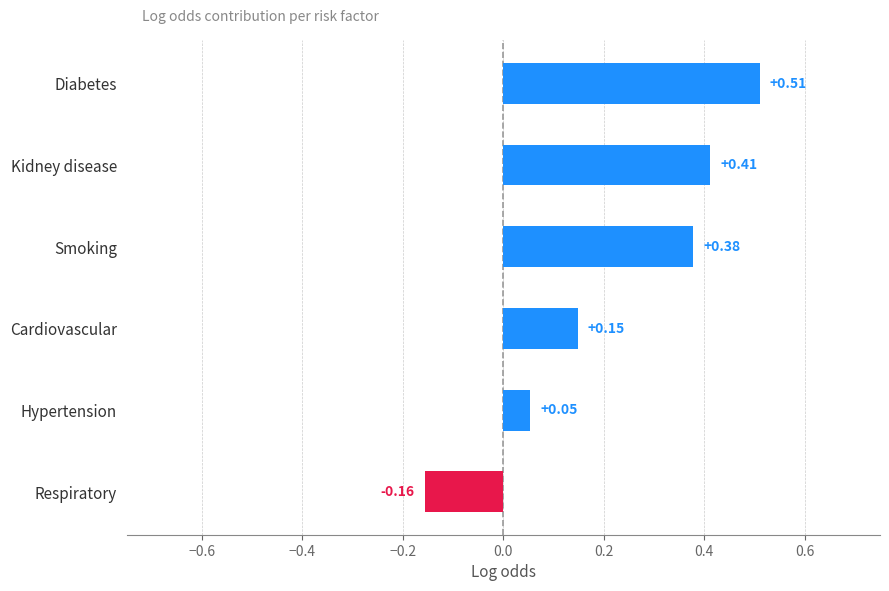

How many values are below 0?

1